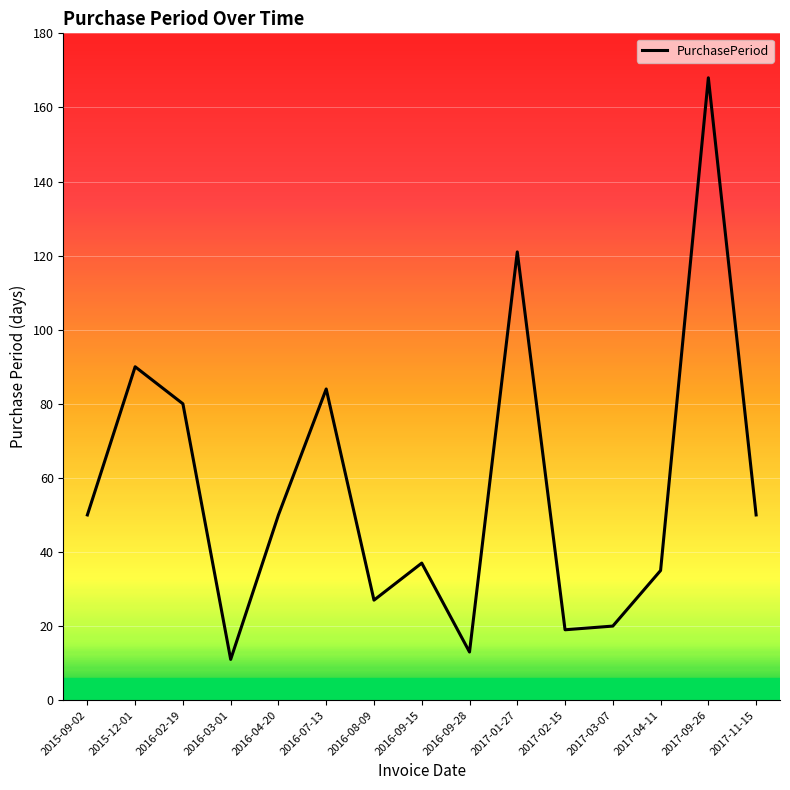

How many interior local valleys (lower than both neighbors) does the data have?

4